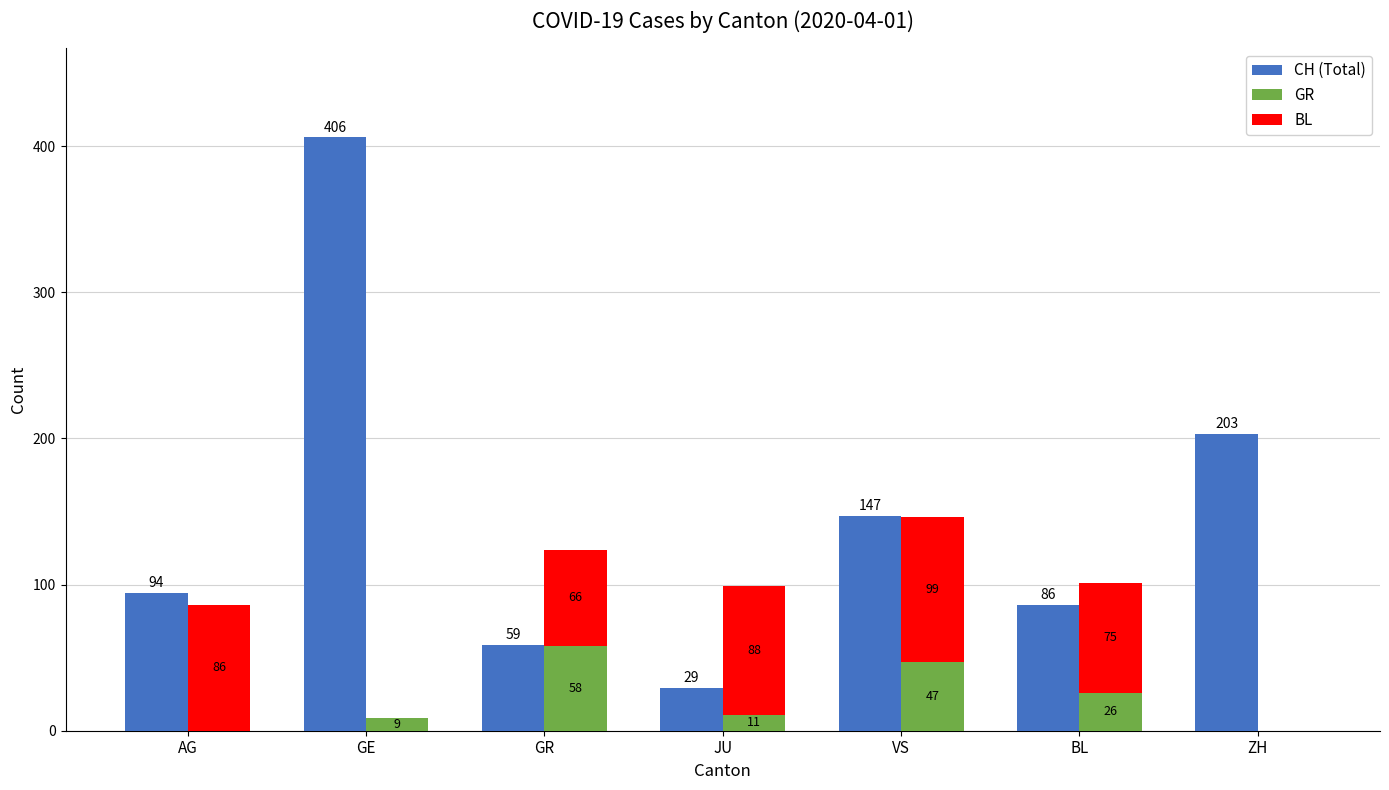

Which label corresponds to the largest value in the chart?

GE